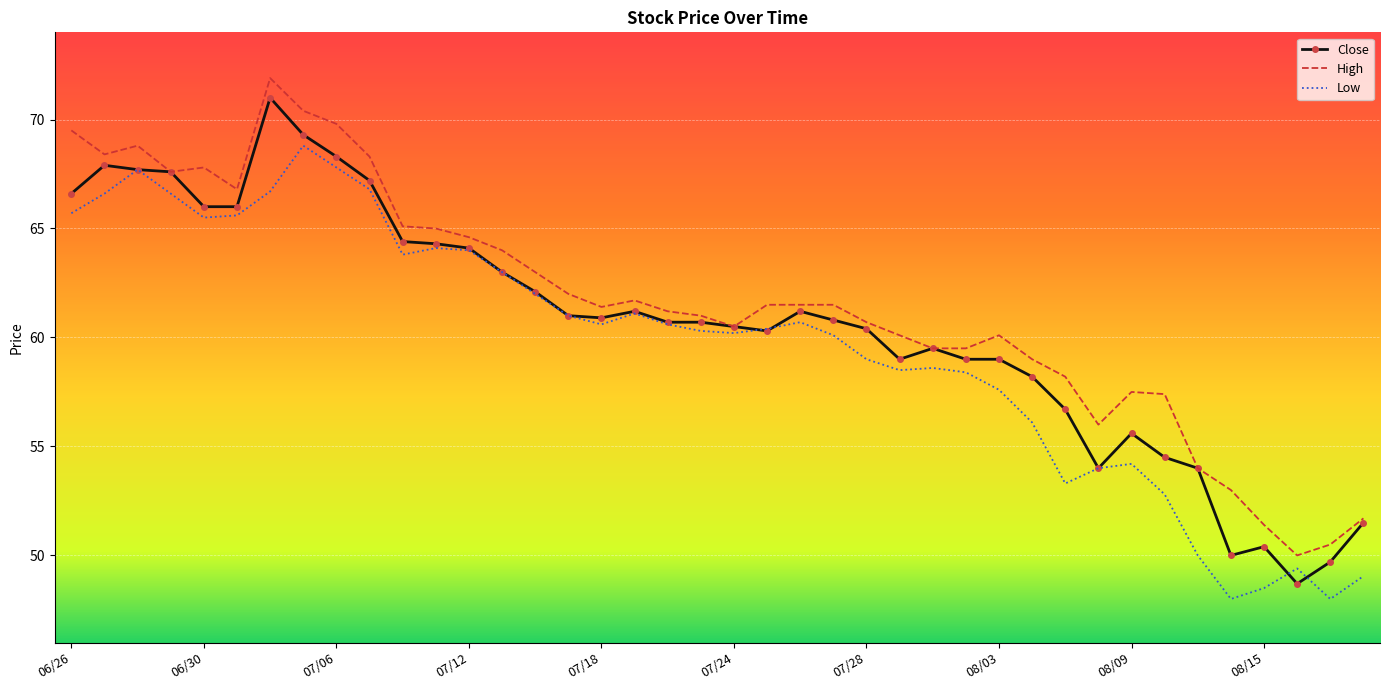

What is the maximum value for Close?

71.0